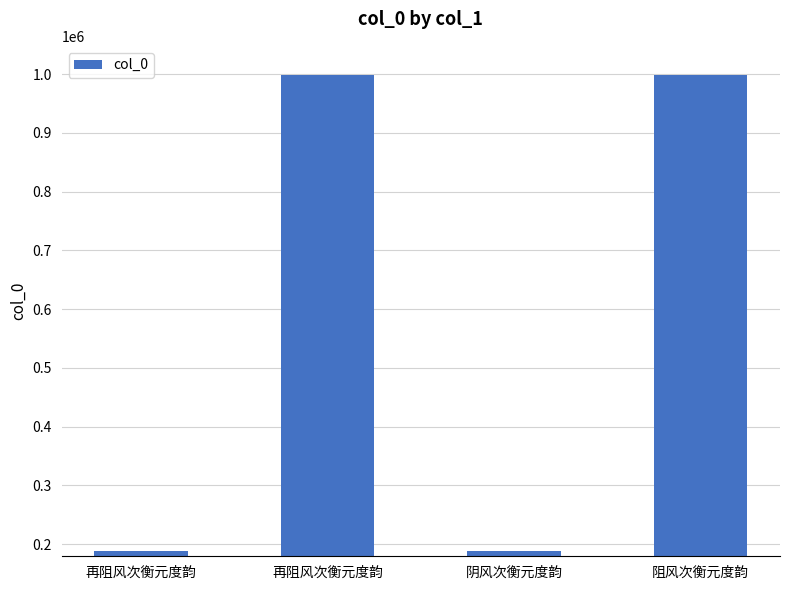

How many values are below 998472?

2